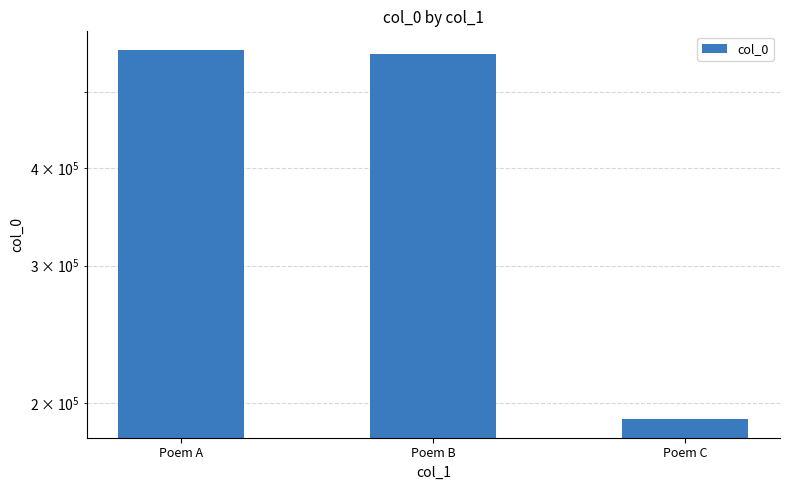

Where is the data nearest to the value 378412?

Poem B